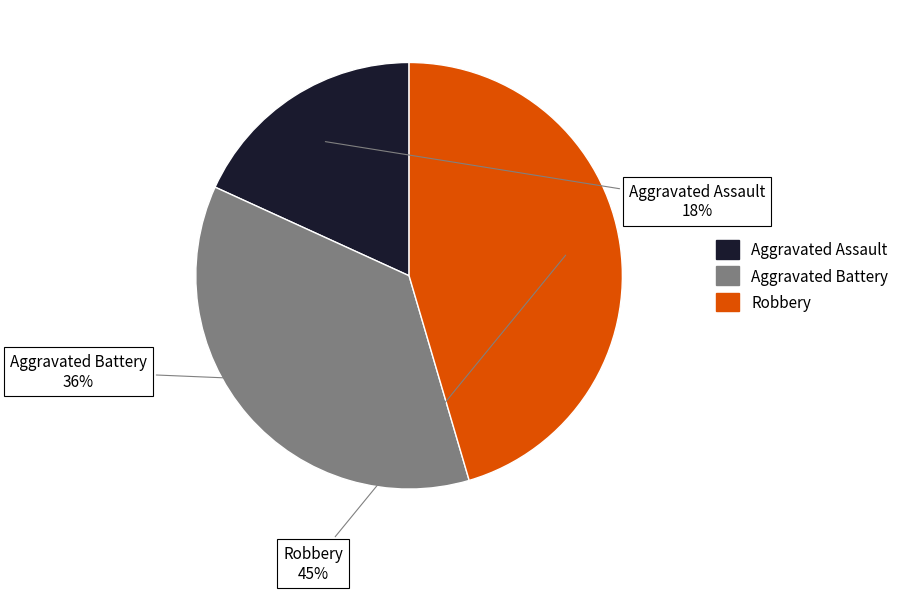

Combined, do Robbery and Aggravated Assault account for over 50%?

Yes